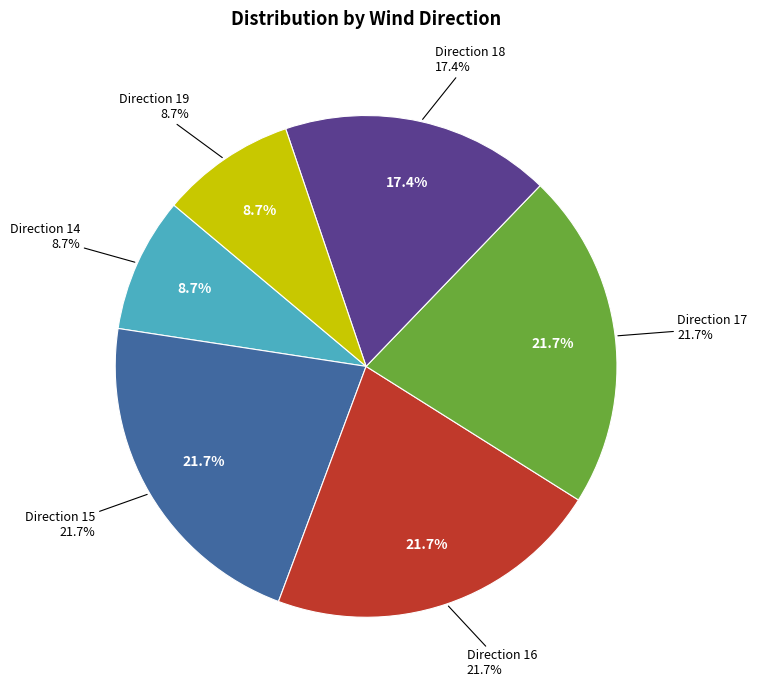

Rank the categories by value from lowest to highest.

14, 19, 18, 15, 16, 17